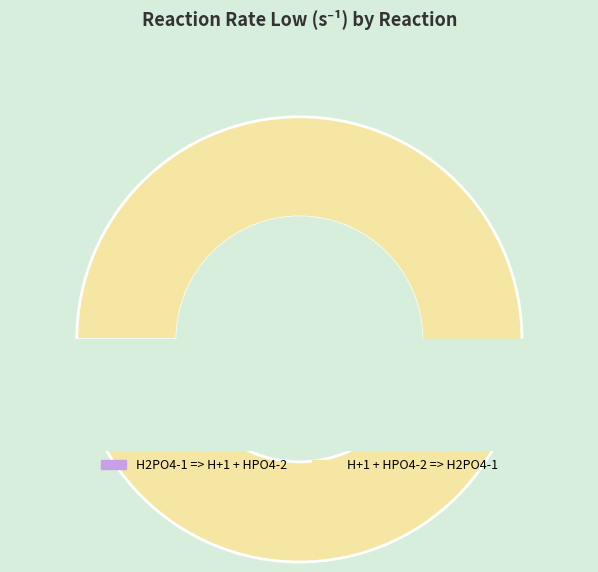

Combined, what portion of the pie is H2PO4-1 => H+1 + HPO4-2 and H+1 + HPO4-2 => H2PO4-1?

100.0%